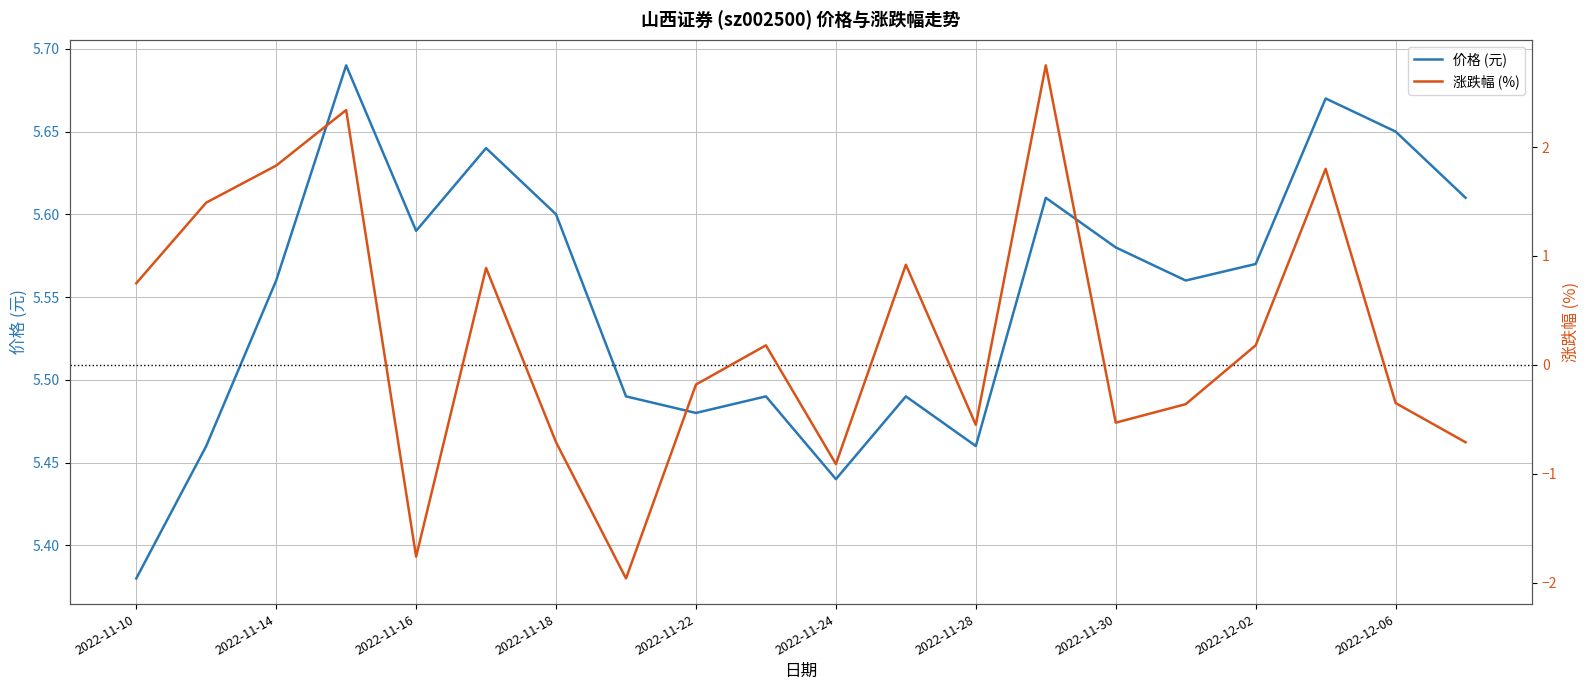

The value of 价格 (元) at 2022-11-18 is 5.6. True or false?

True